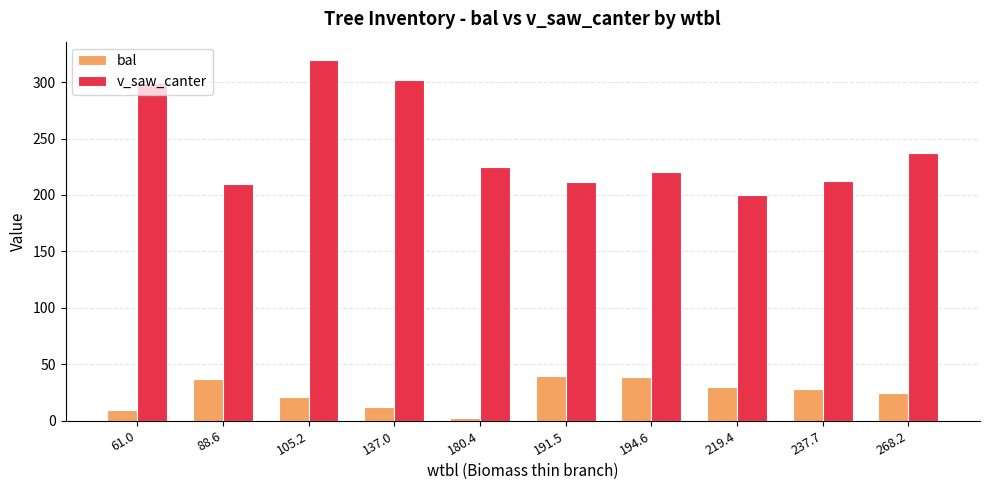

Which series changed the most between 137.0 and 268.2?

v_saw_canter